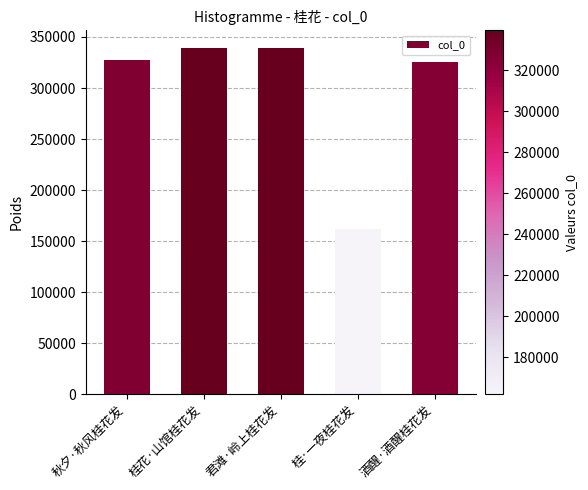

What is the greatest value displayed?

339551